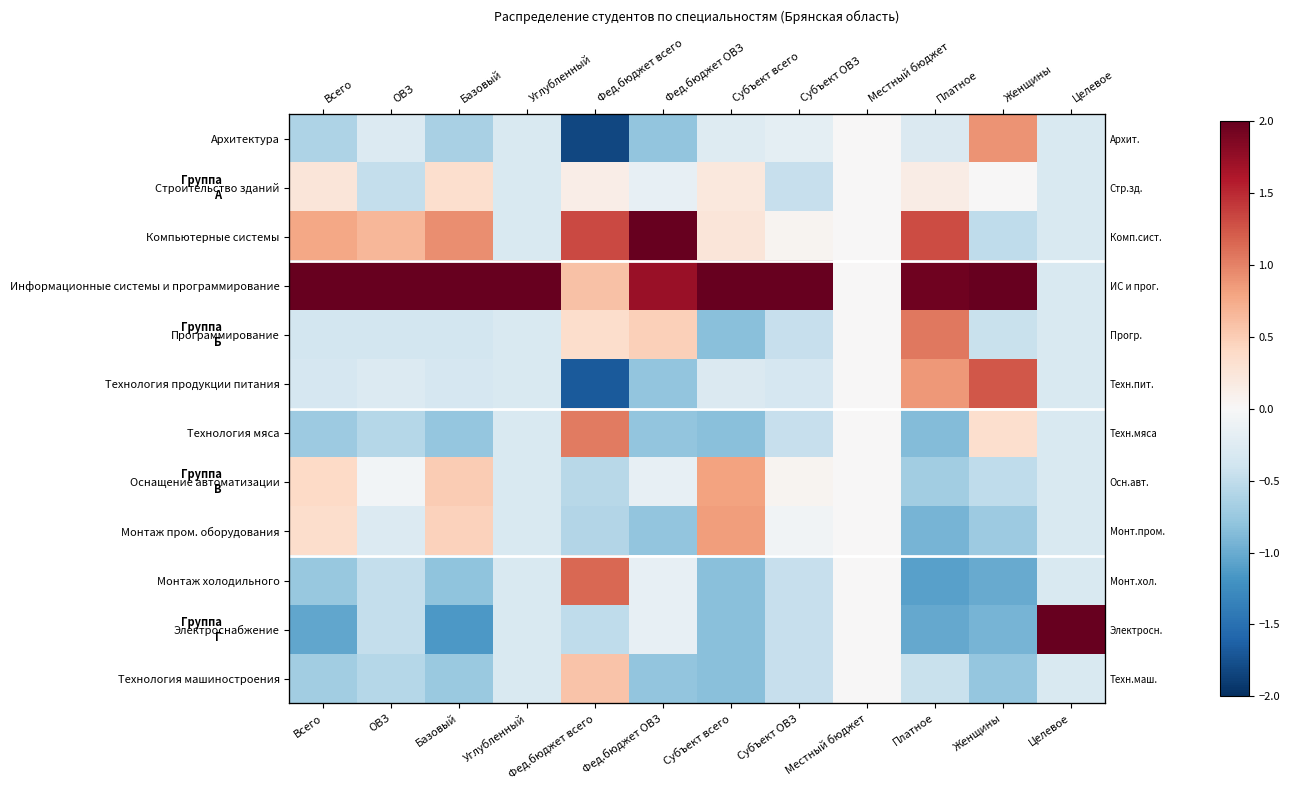

At how many categories does at least one series exceed 2?

9